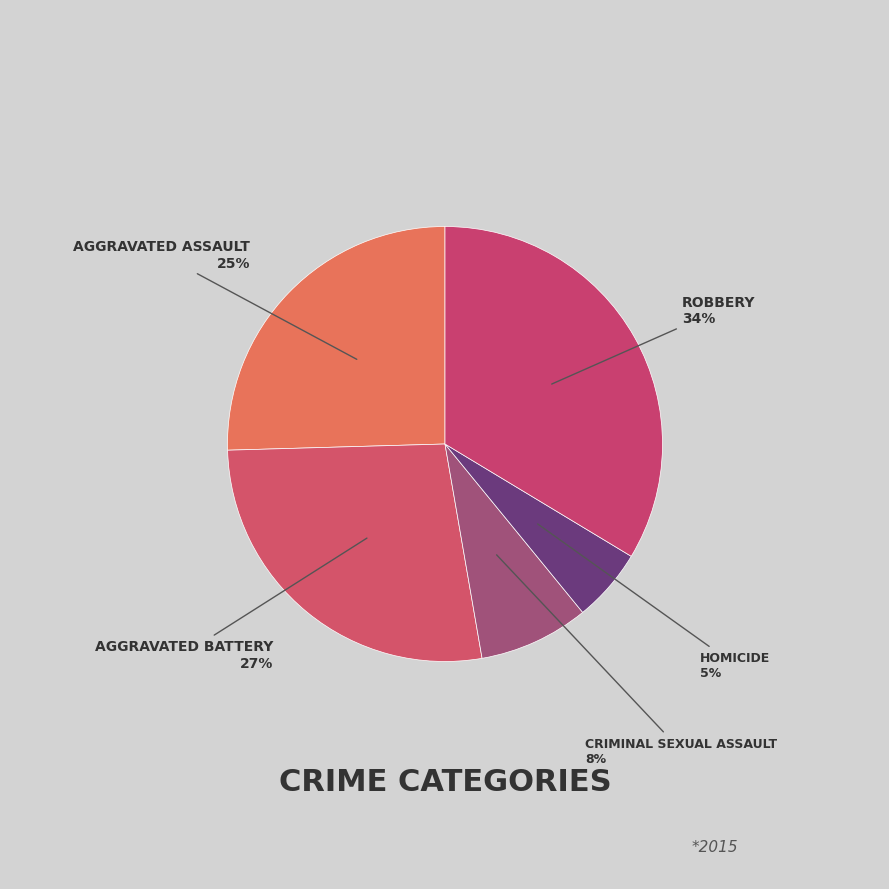

How many slices are in this pie chart?

5